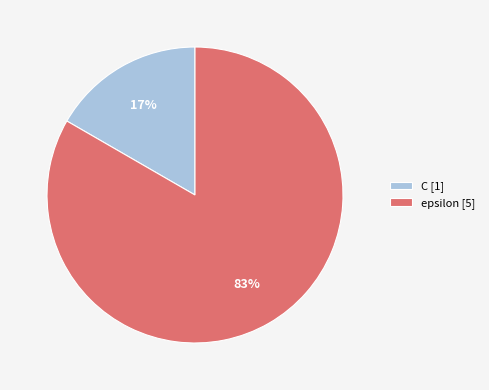

What percentage is the epsilon slice, to the nearest percent?

83%